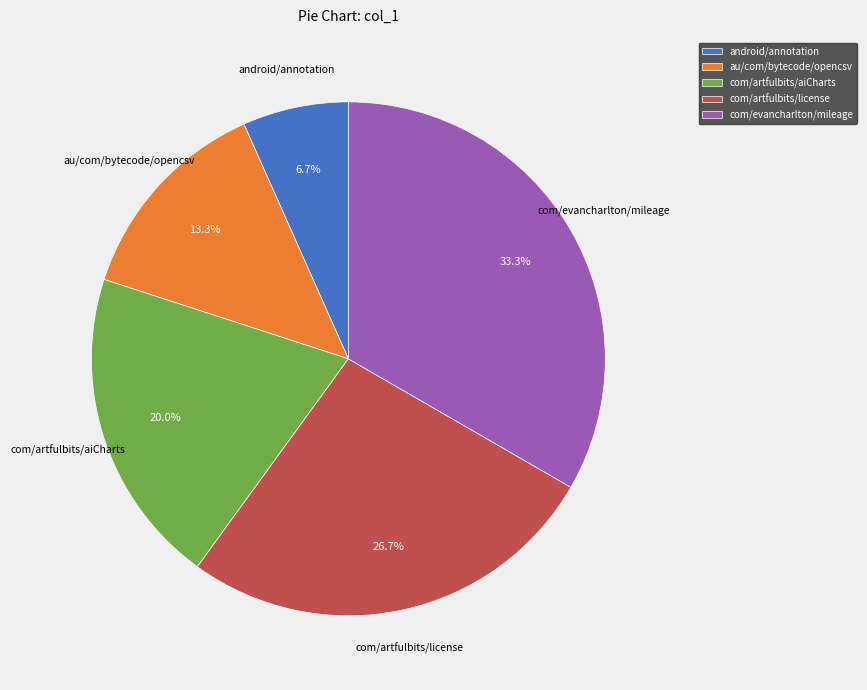

What is the ratio of the value at com/evancharlton/mileage to the value at au/com/bytecode/opencsv?

2.5